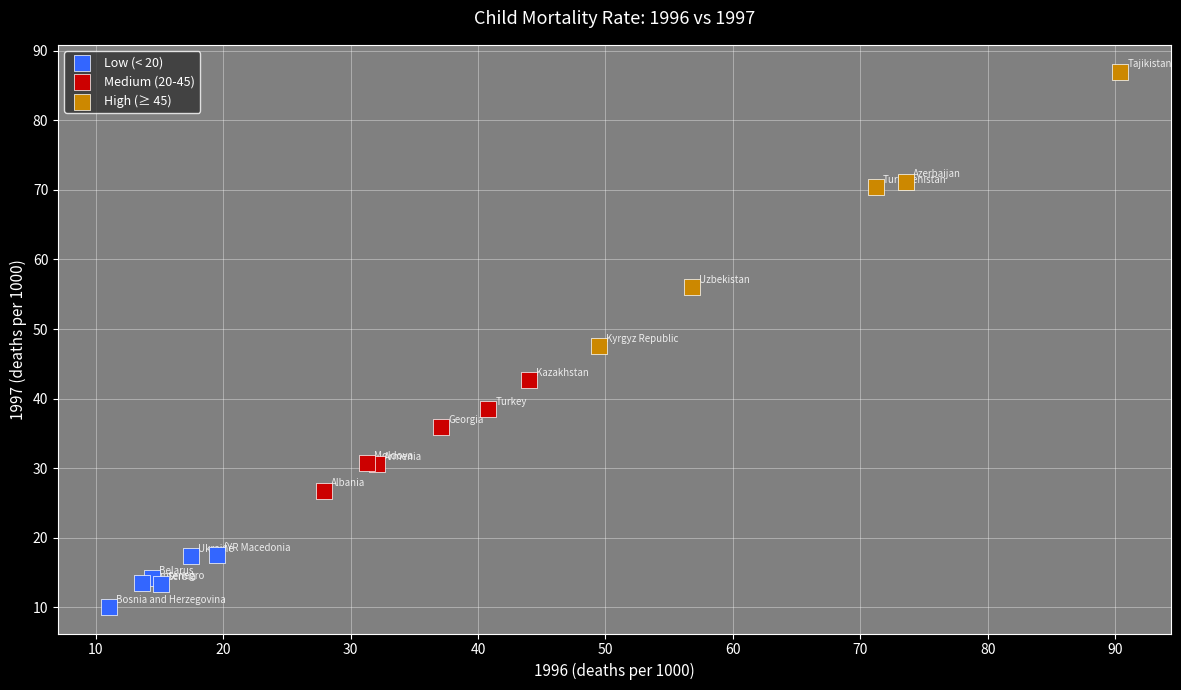

Which series reaches the minimum Y coordinate?

Low (< 20)